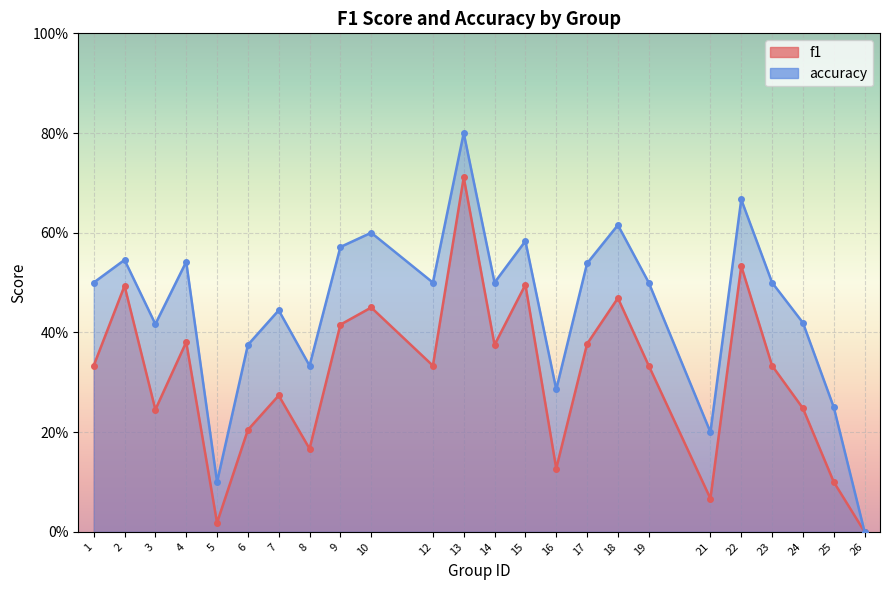

How many interior local peaks does the f1 series have?

8